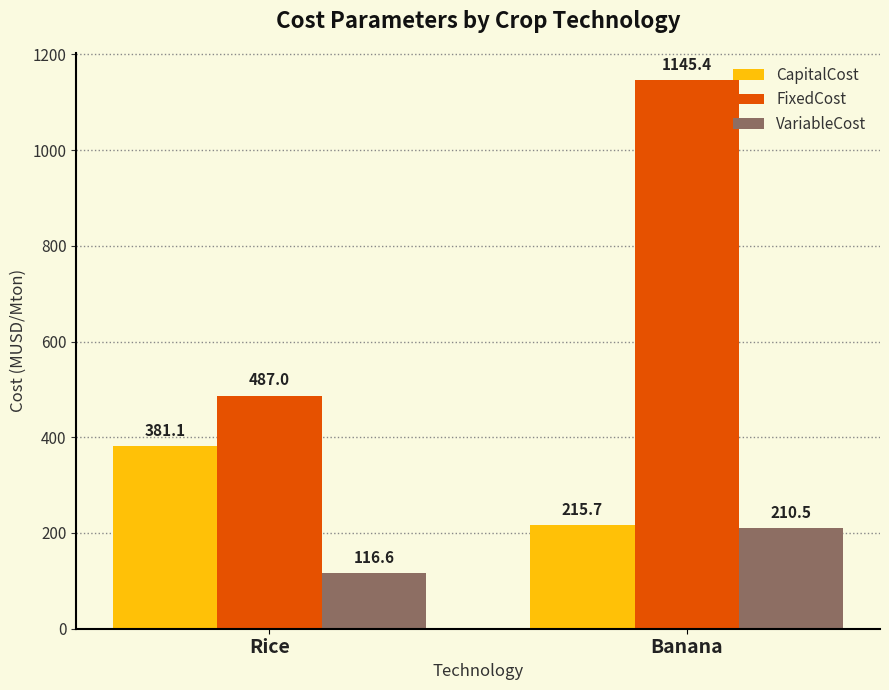

At how many categories does at least one series exceed 787?

1